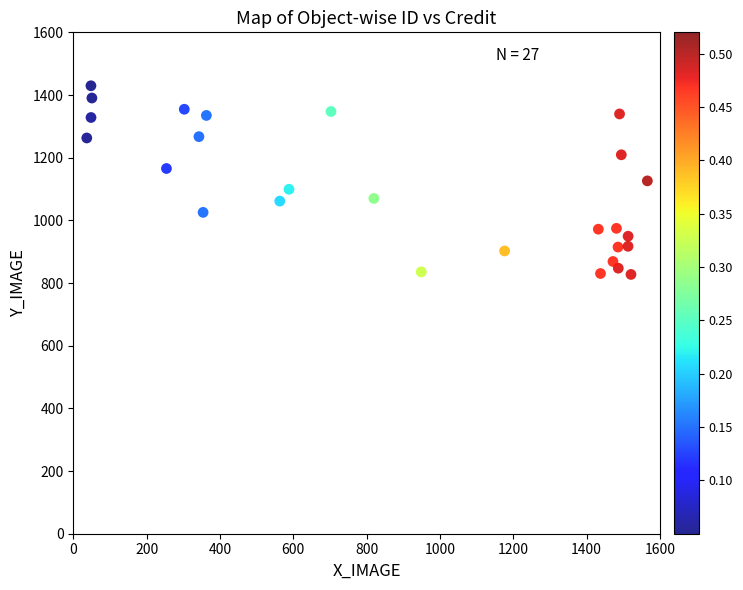

What is the range of X values (max minus min)?

1529.1